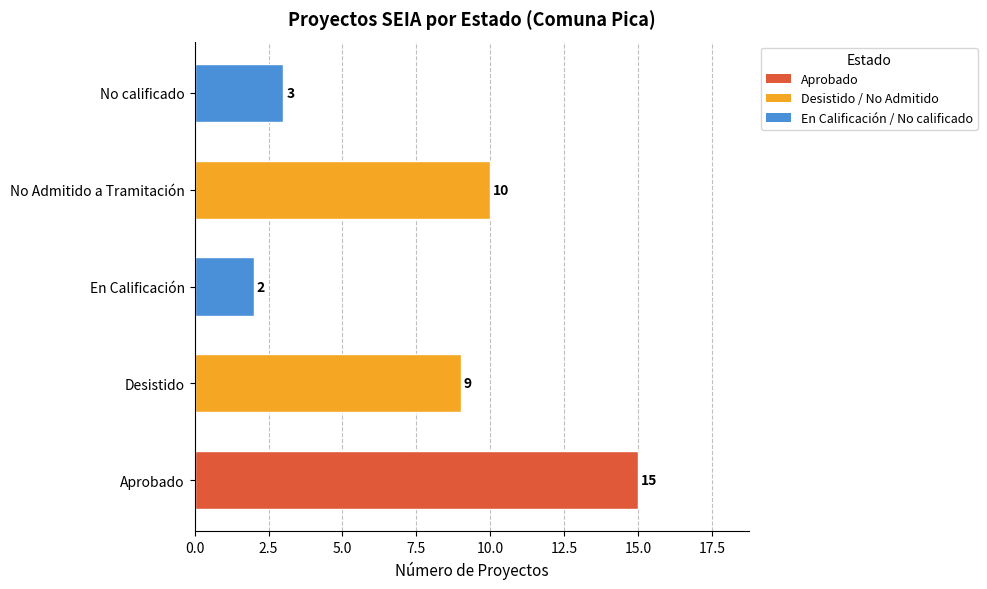

What is the maximum value shown in the chart?

15